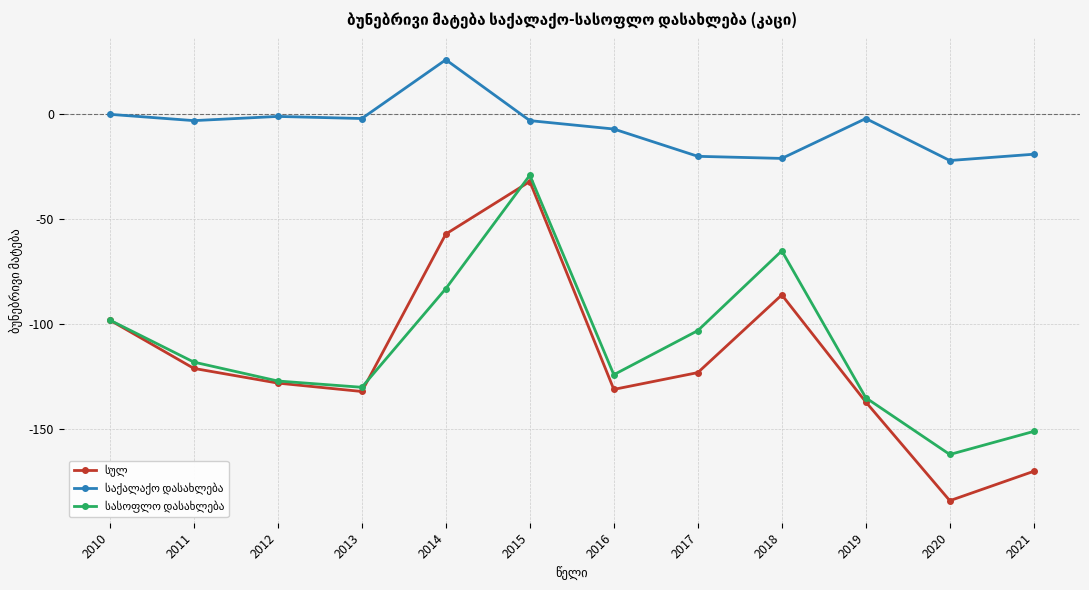

At which category does the chart reach its minimum across all series?

2020